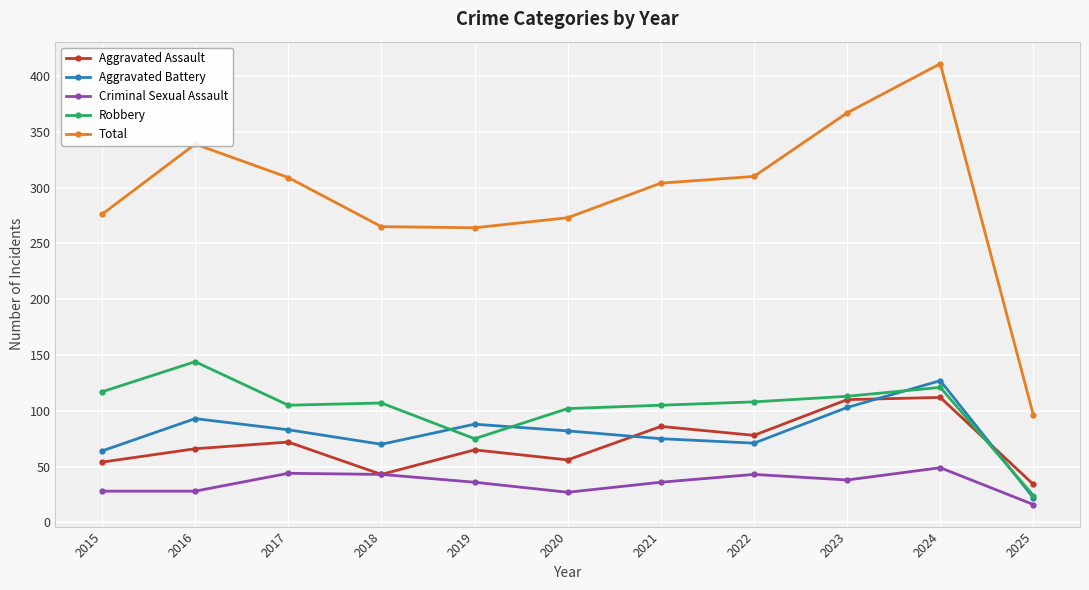

The Total series shows 129 at 2018. True or false?

False